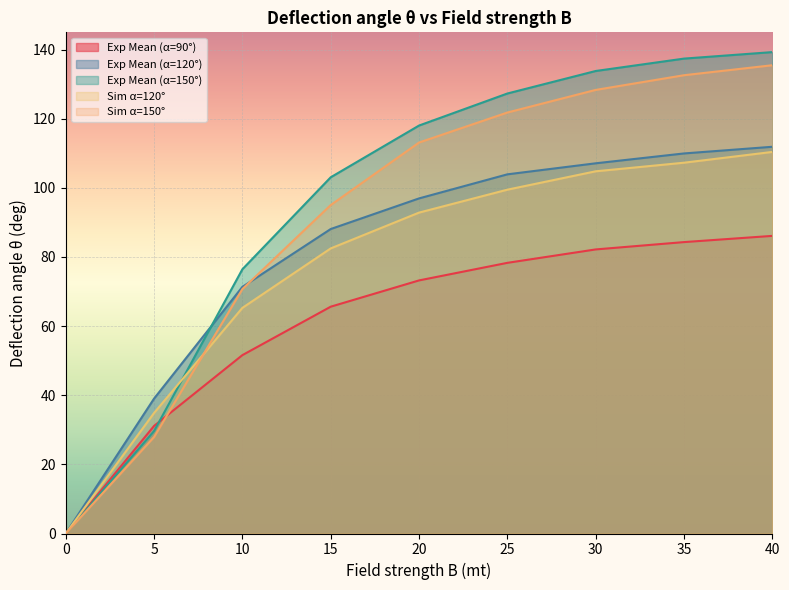

Between 30 and 5, which is larger?

30